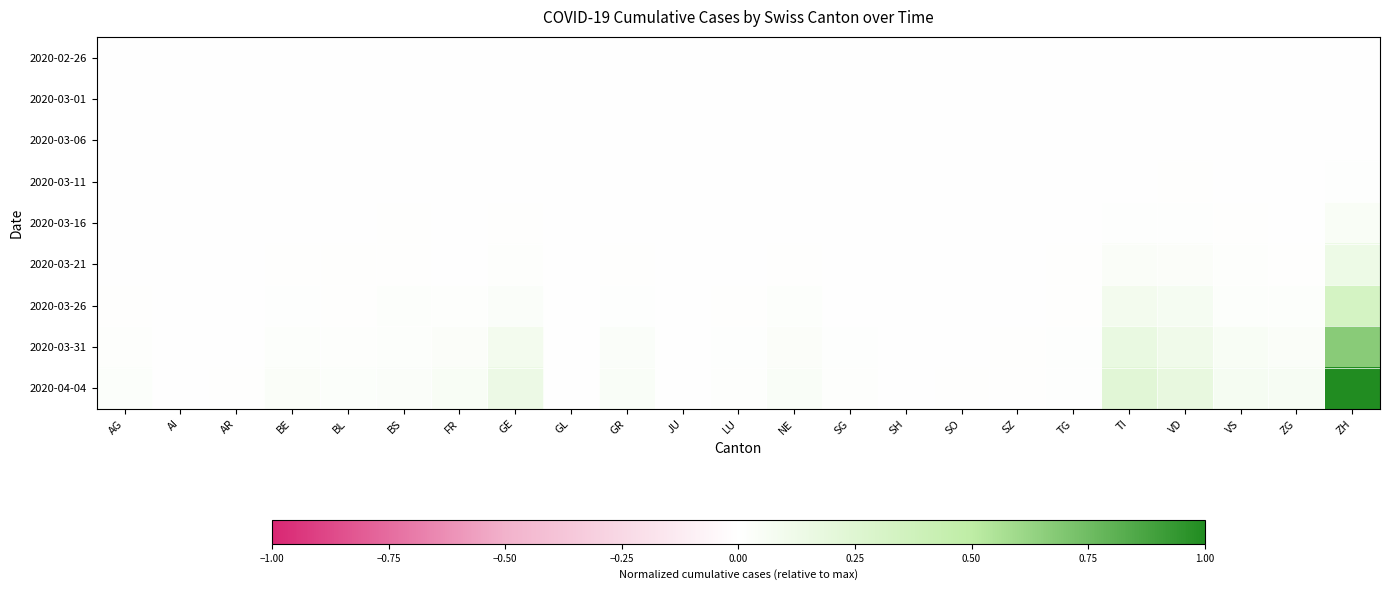

List the series in order of their peak value, highest first.

2020-04-04, 2020-03-31, 2020-03-26, 2020-03-21, 2020-03-16, 2020-03-11, 2020-03-06, 2020-02-26, 2020-03-01